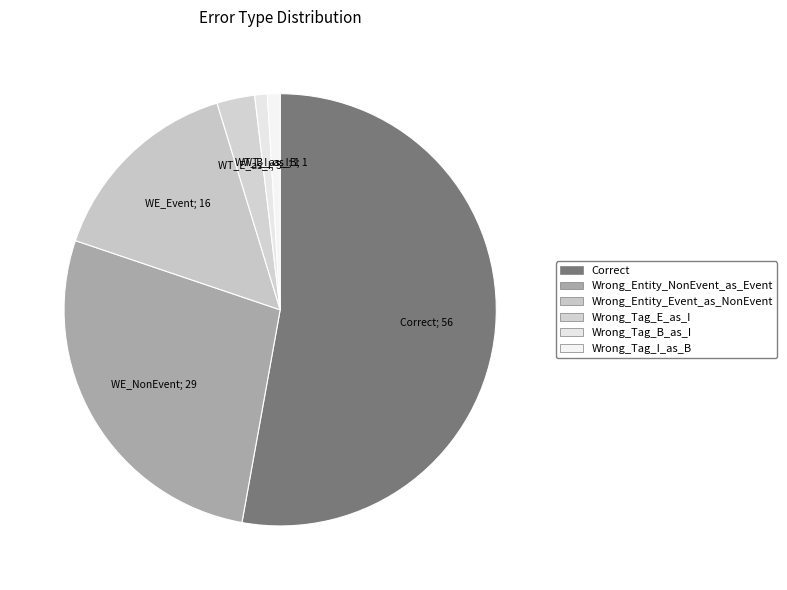

To the nearest percent, what is the difference between the Wrong_Tag_I_as_B and Correct slice percentages?

52%